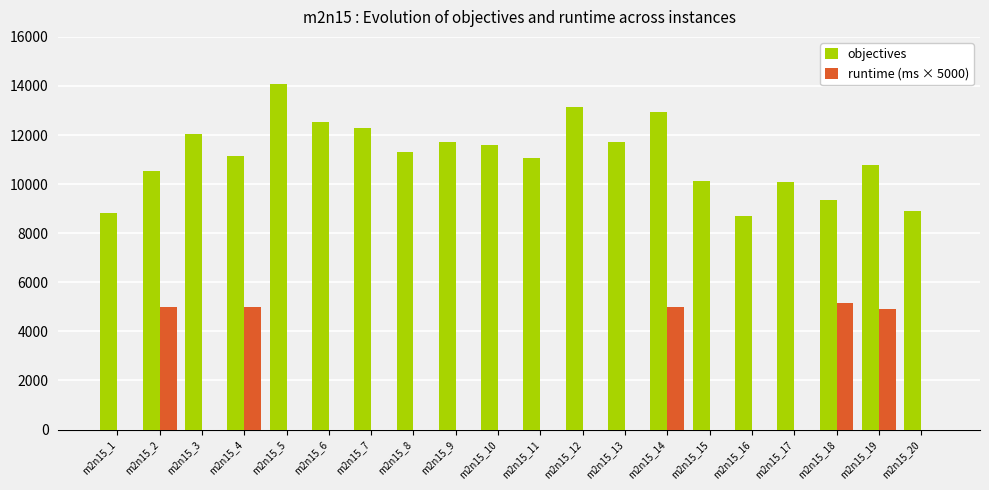

What is the sum of the runtime (ms × 5000) values at m2n15_13 and m2n15_14?

4998.4